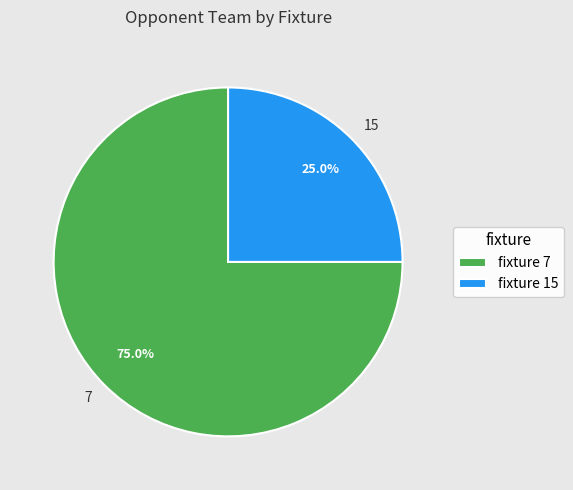

To the nearest percent, what percentage of the pie is 15?

25%